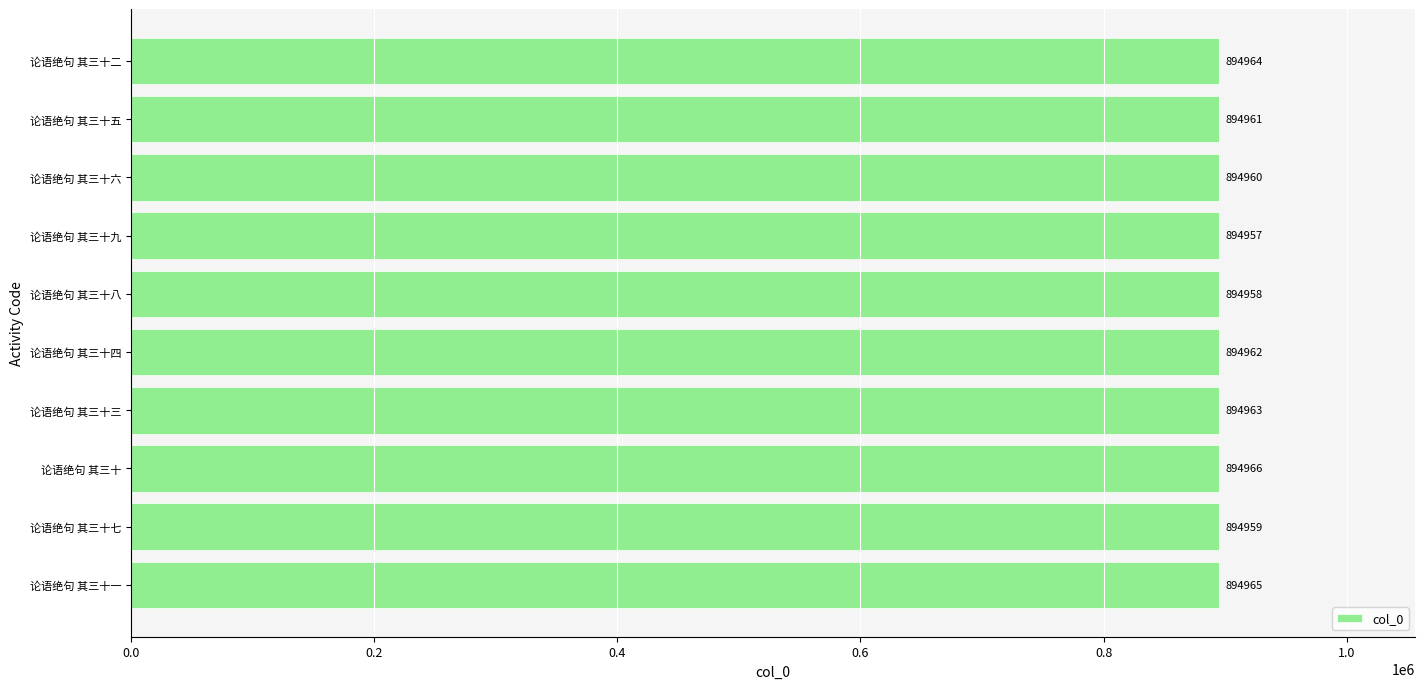

What is the difference between the maximum and minimum values?

9